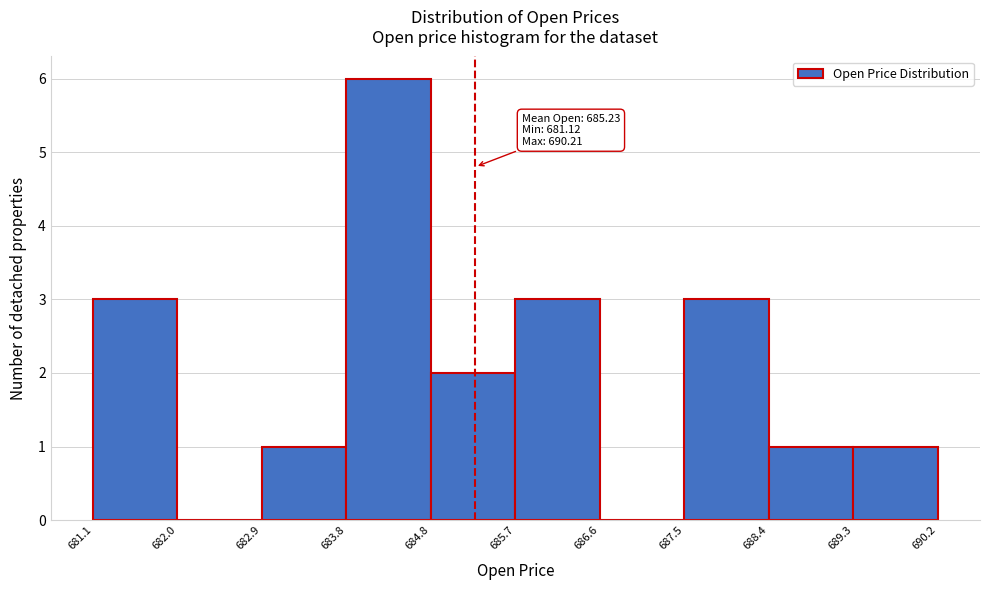

Which range on the x-axis has the tallest bar?

683.8 to 684.8